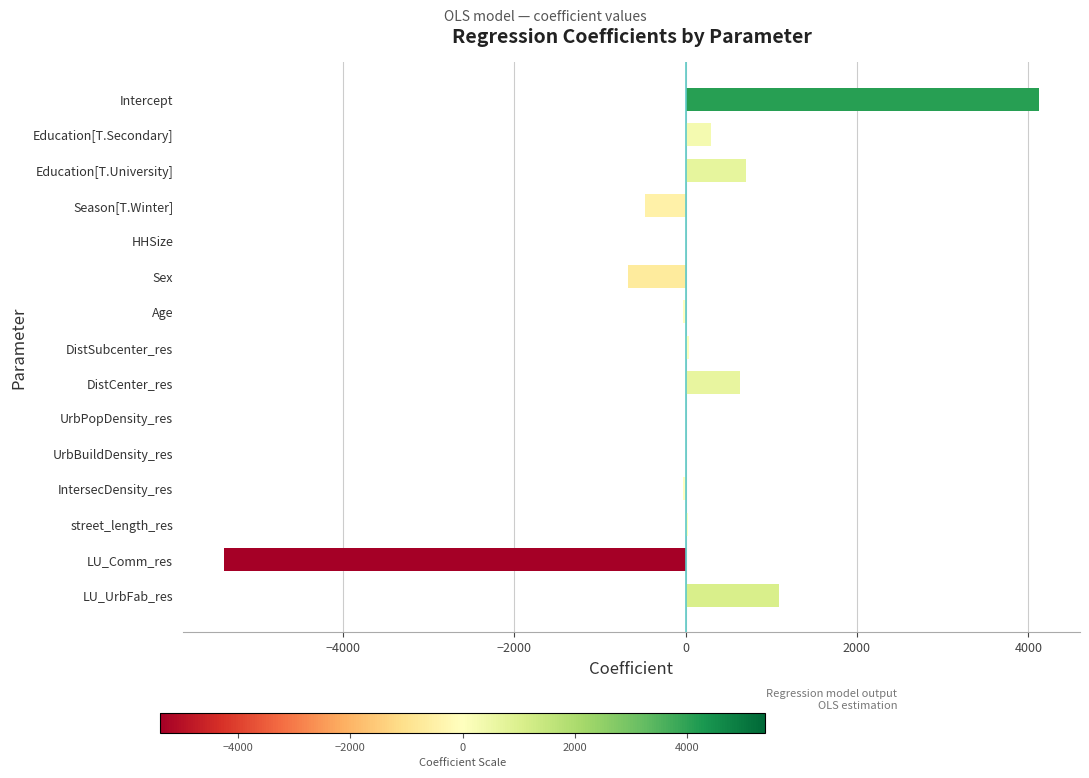

What is the greatest value displayed?

4126.8